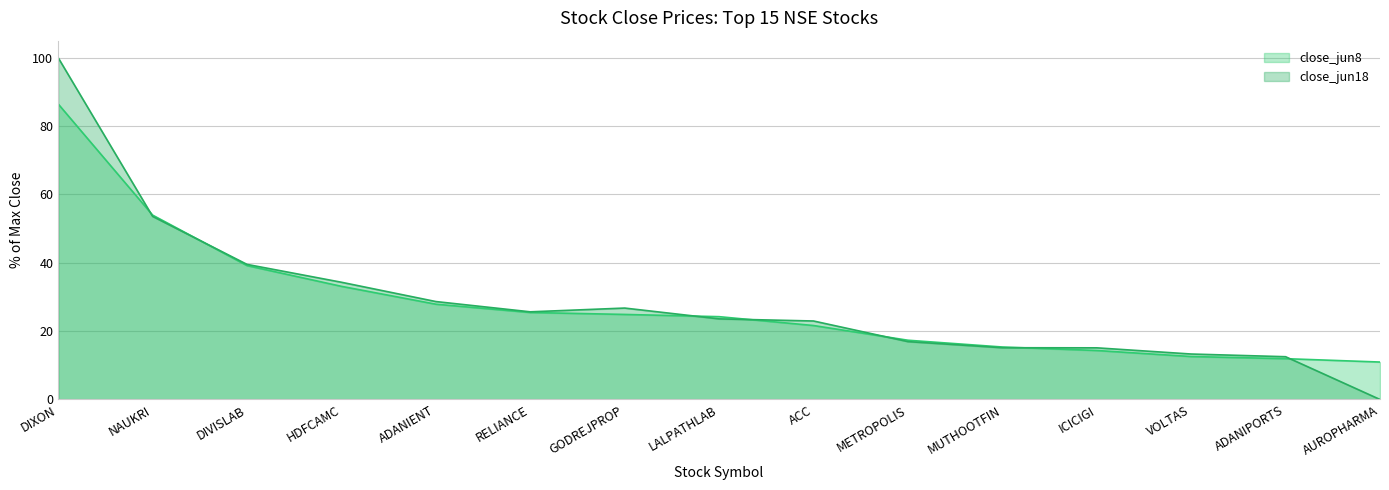

What is the sum of all close_jun18 values?

428.0